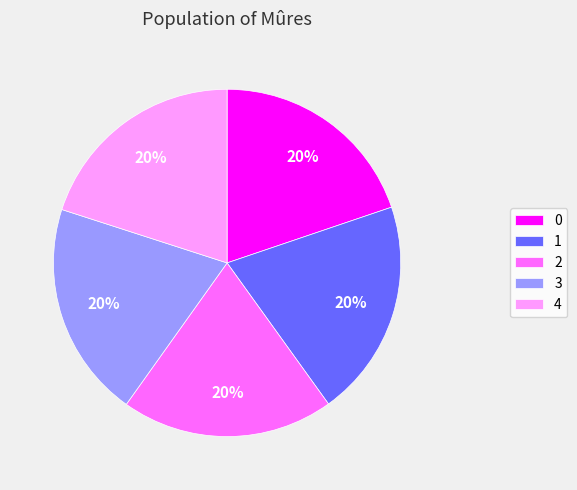

Is 1 the majority of the pie?

No